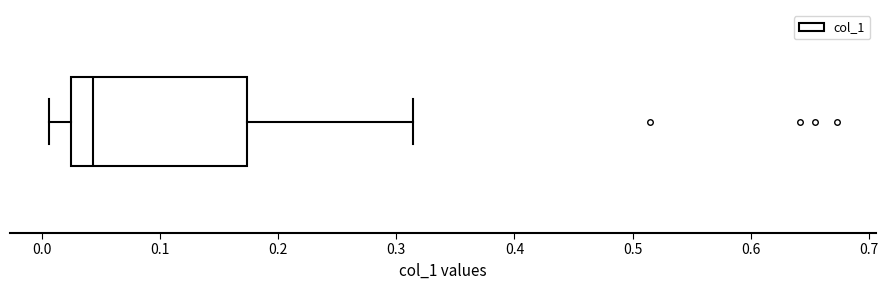

Where does the median line of the box sit on the x-axis? The values are not printed on the chart, so give them approximately, as read against the axis.

0.04